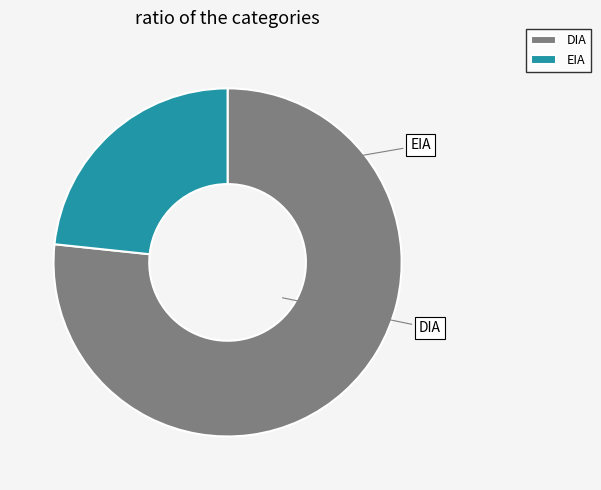

Combined, do EIA and DIA account for over 50%?

Yes